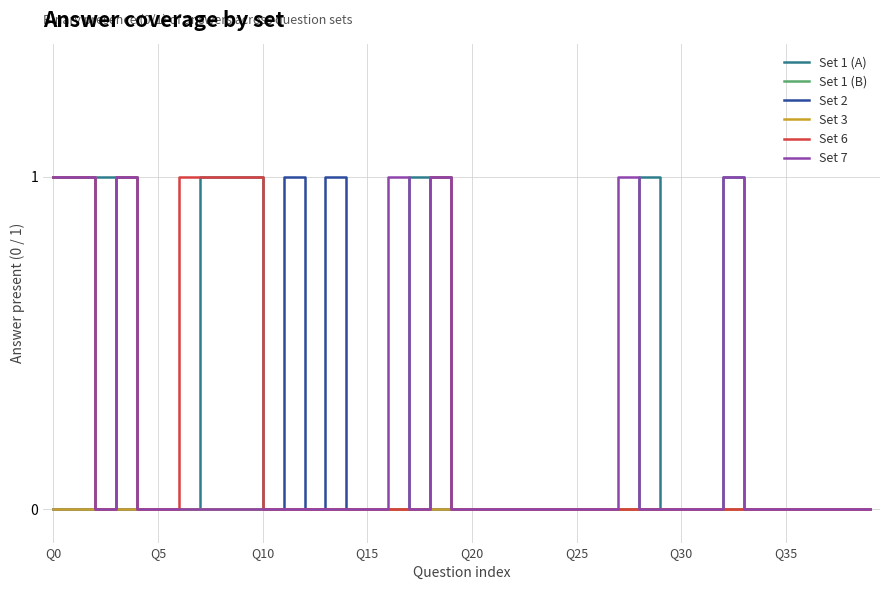

Which series has the largest total across all categories?

Set 1 (A)